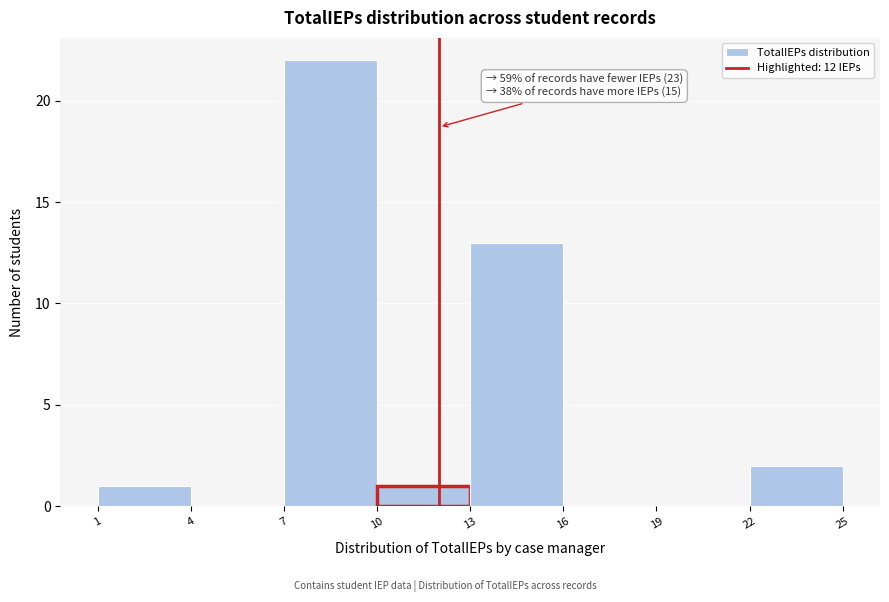

Which range on the x-axis has the tallest bar?

7 to 10